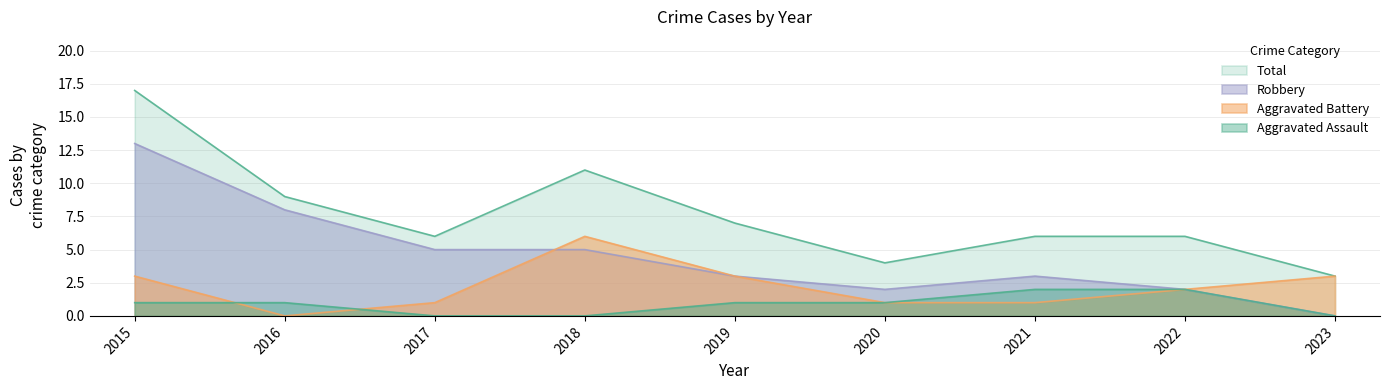

The value of Total at 2022 is 6. True or false?

True